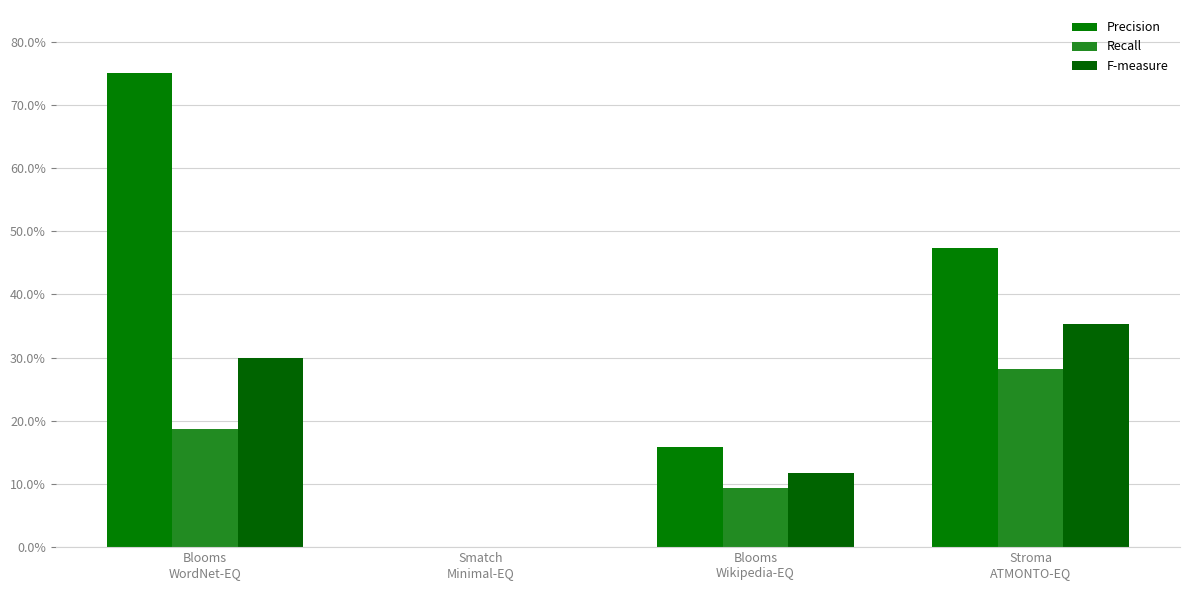

What is the label of the 2nd bar from the right?

Blooms
Wikipedia-EQ